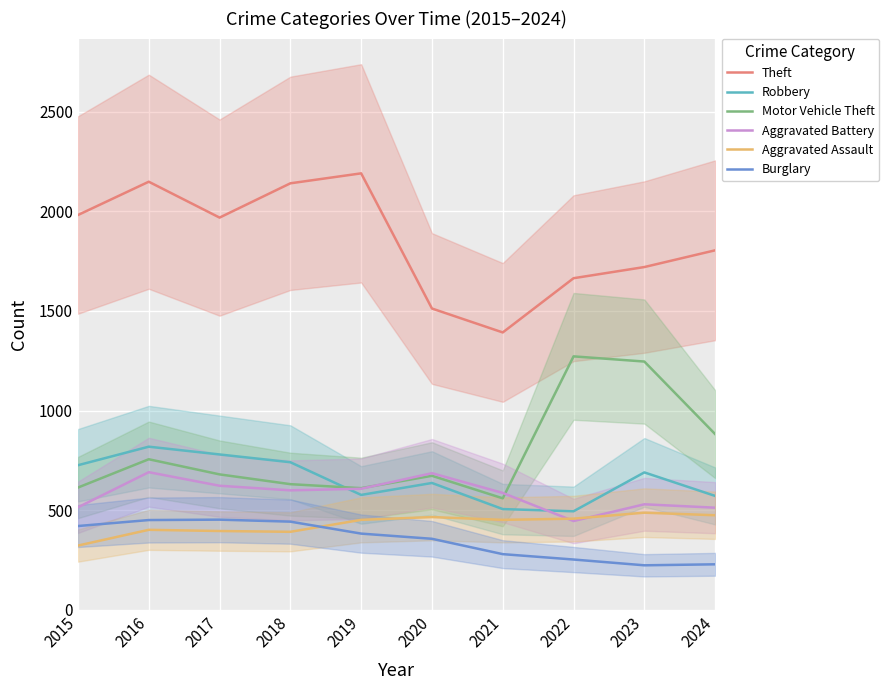

Rank the categories by Robbery value from lowest to highest.

2022, 2021, 2024, 2019, 2020, 2023, 2015, 2018, 2017, 2016